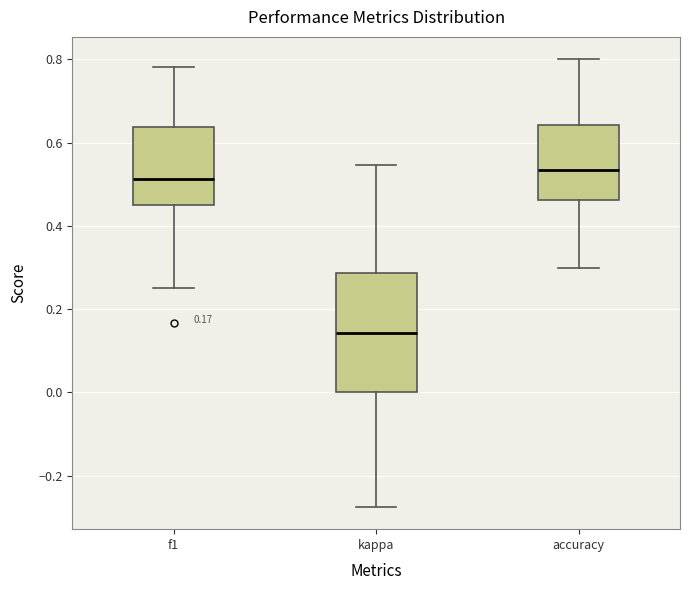

Which box's median line is the highest?

accuracy